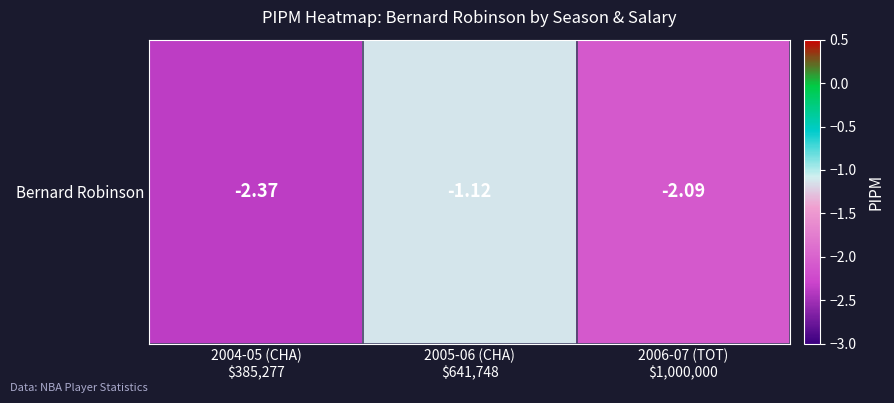

What is the change in value from 2004-05 (CHA)
$385,277 to 2005-06 (CHA)
$641,748?

+1.2